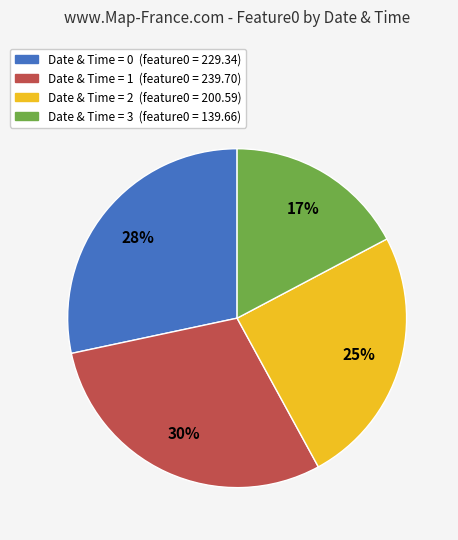

To the nearest percent, what is the average slice percentage?

25%